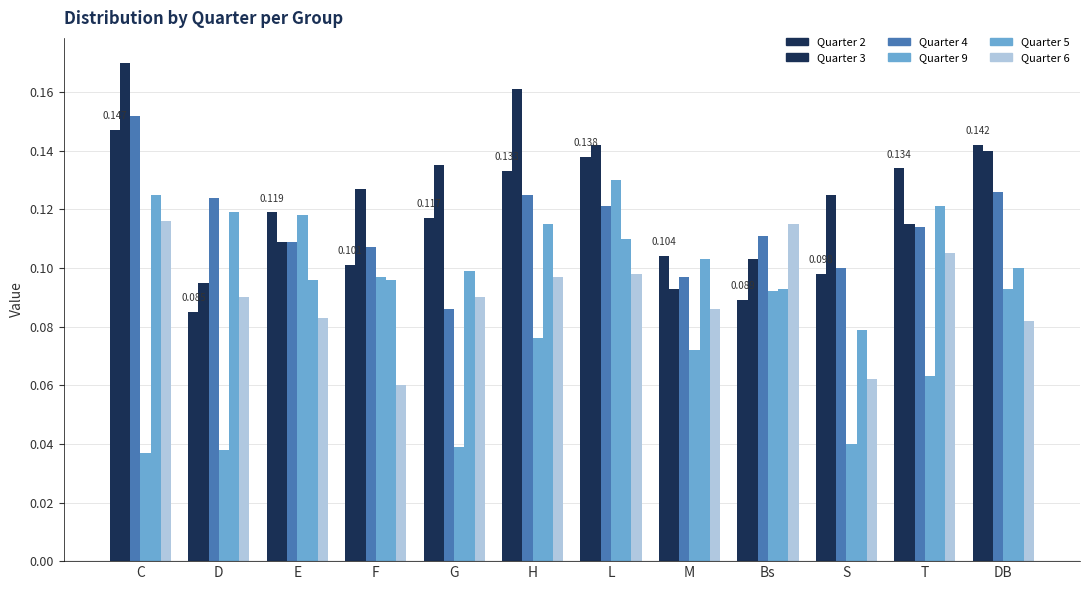

How many bars are there in each group?

6